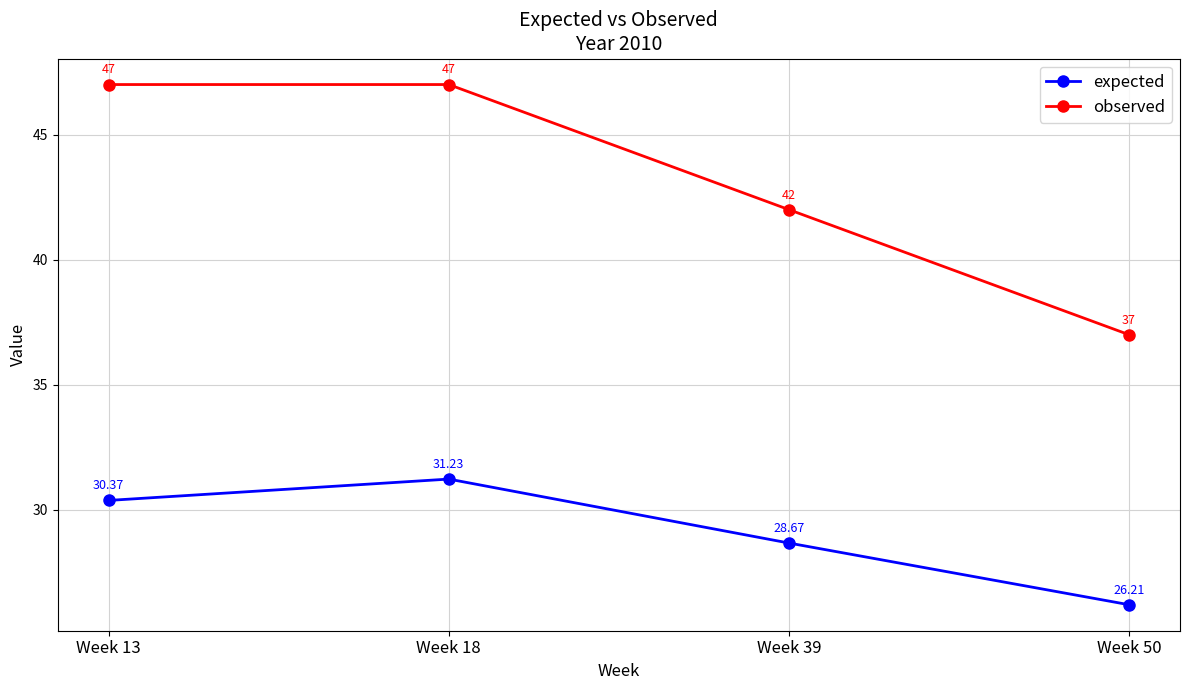

What is the spread (max minus min) of values at Week 39?

13.3